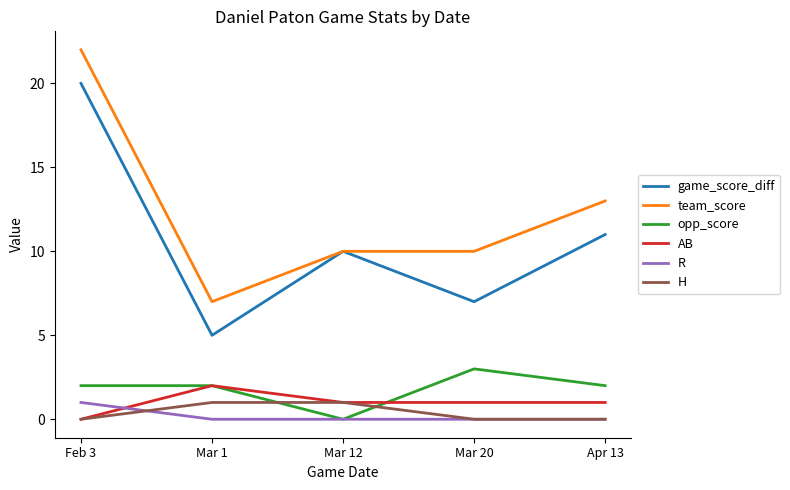

Reading left to right, transcribe all the data shown in this chart.

game_score_diff: Feb 3=20	Mar 1=5	Mar 12=10	Mar 20=7	Apr 13=11
team_score: Feb 3=22	Mar 1=7	Mar 12=10	Mar 20=10	Apr 13=13
opp_score: Feb 3=2	Mar 1=2	Mar 12=0	Mar 20=3	Apr 13=2
AB: Feb 3=0	Mar 1=2	Mar 12=1	Mar 20=1	Apr 13=1
R: Feb 3=1	Mar 1=0	Mar 12=0	Mar 20=0	Apr 13=0
H: Feb 3=0	Mar 1=1	Mar 12=1	Mar 20=0	Apr 13=0